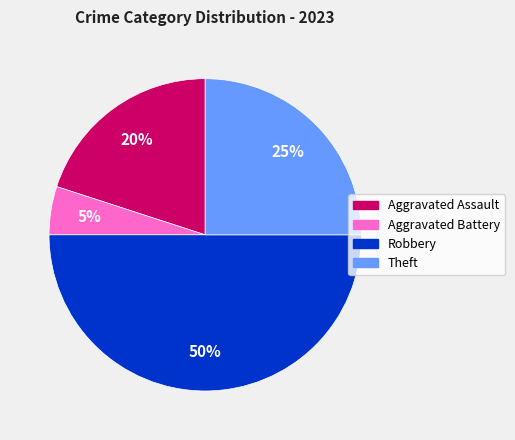

Rank the categories by value from highest to lowest.

Robbery, Theft, Aggravated Assault, Aggravated Battery